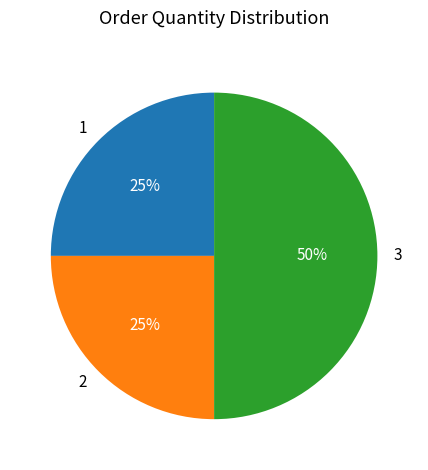

Which slice is the largest?

3